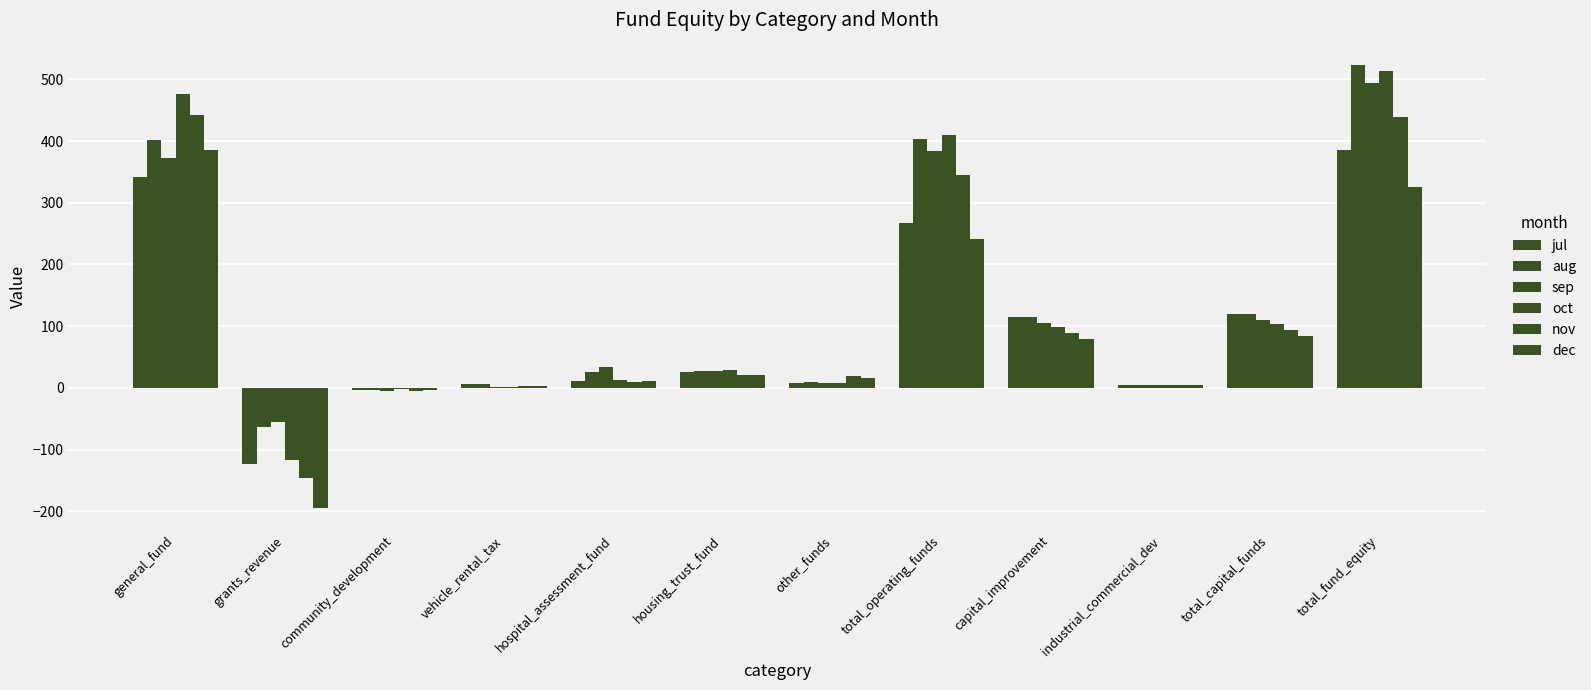

What is the label of the 9th bar from the left?

capital_improvement